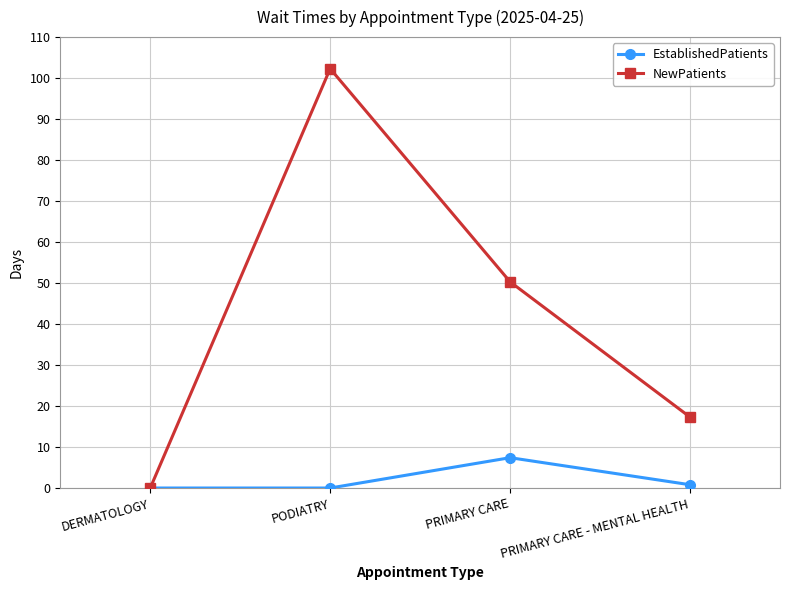

Rank the series by their average value, from lowest to highest.

EstablishedPatients, NewPatients